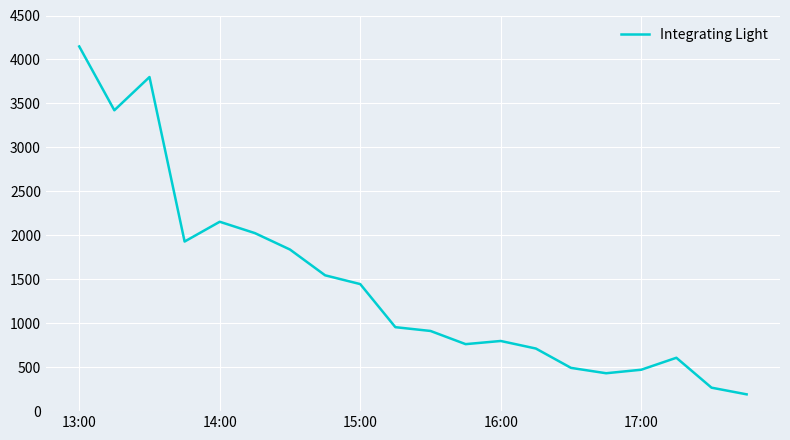

What is the difference between the maximum and minimum values?

3957